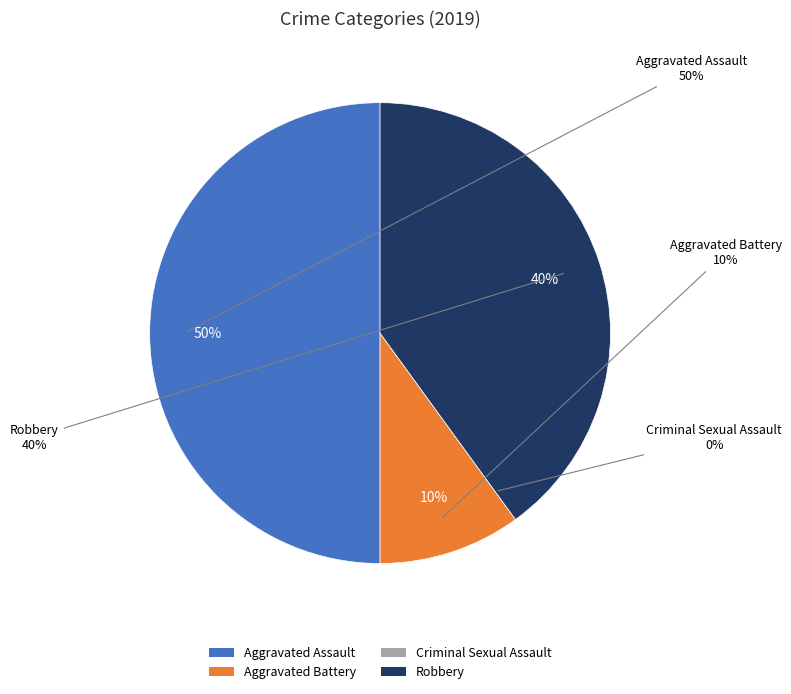

To the nearest percent, what is the combined percentage of Aggravated Battery and Aggravated Assault?

60%